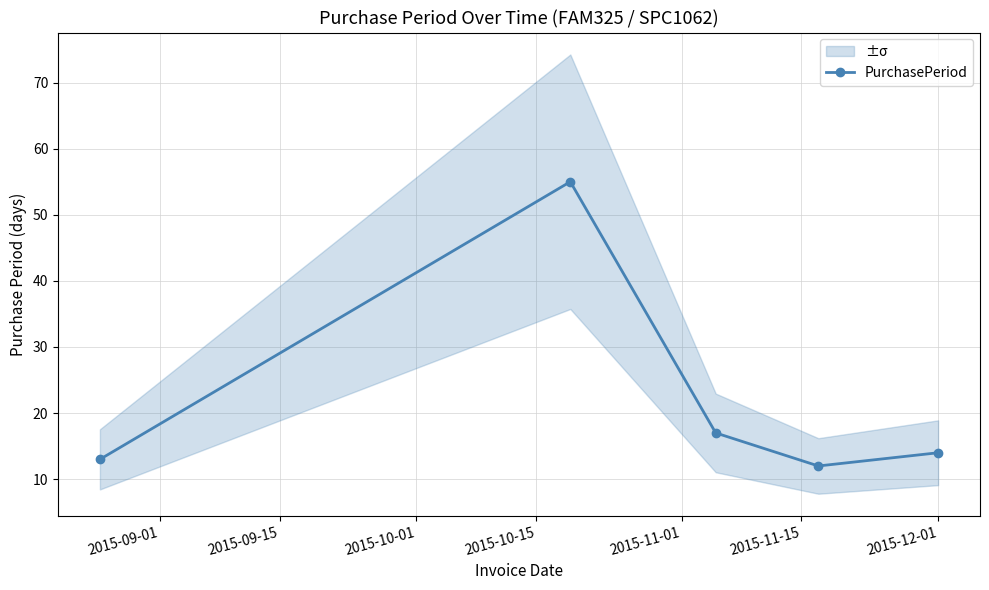

How many interior local peaks does the PurchasePeriod series have?

1